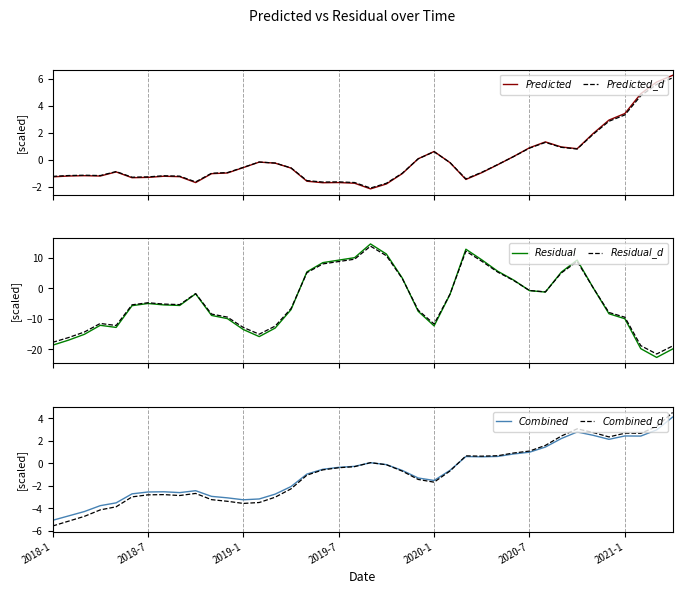

Between 38 and 2020-7, which is larger?

38